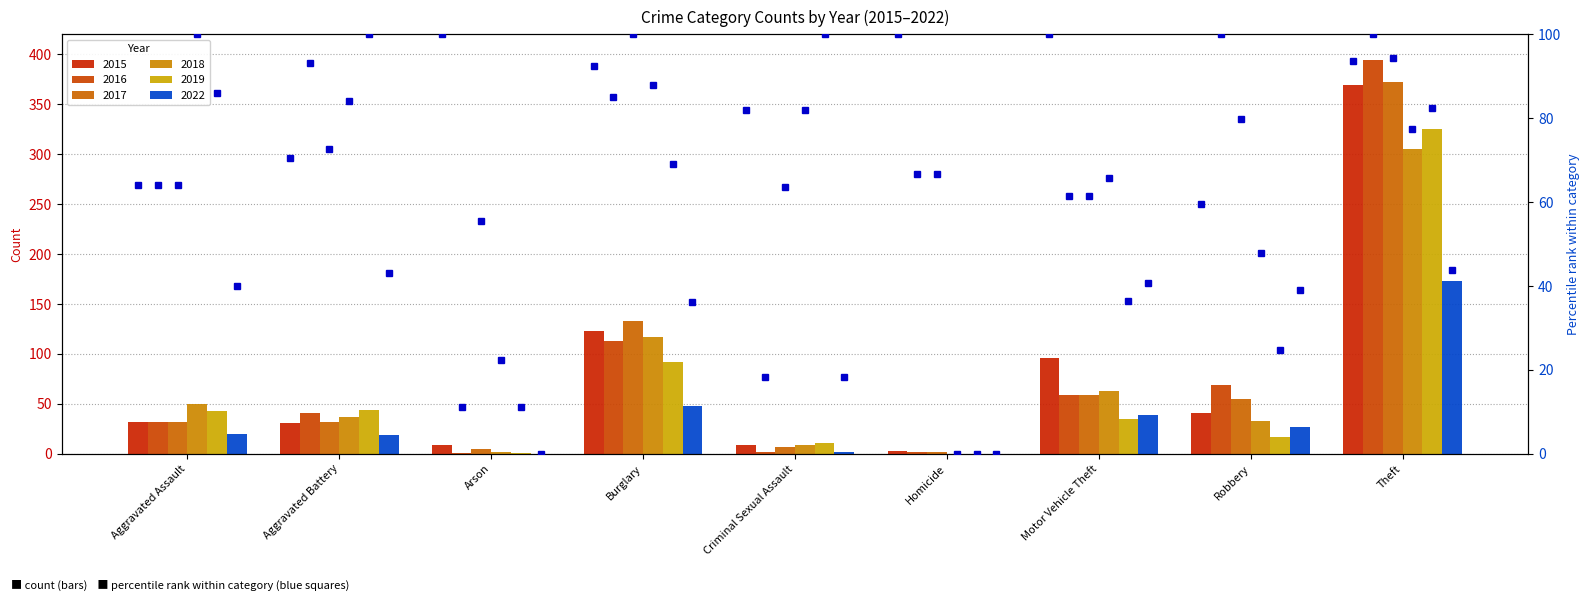

How many bars are there in each group?

6